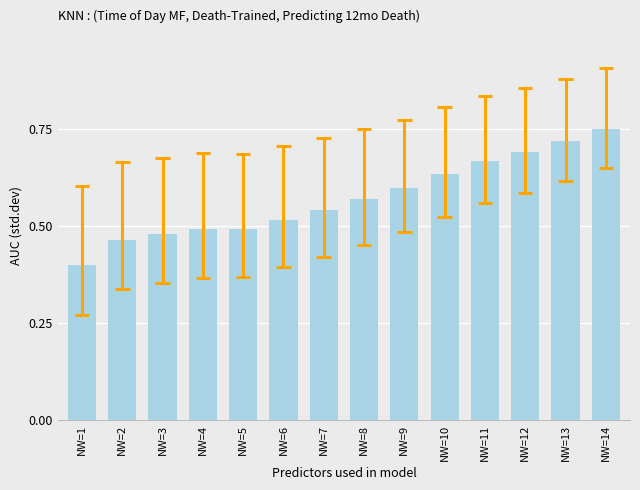

Does the chart contain stacked bars?

No